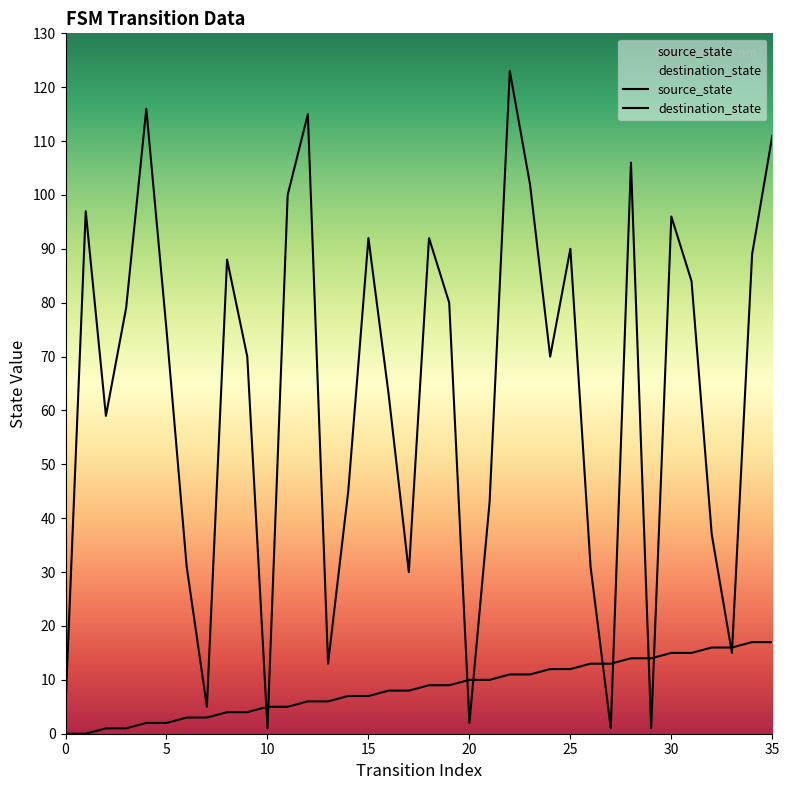

How many categories are shown in the chart?

36